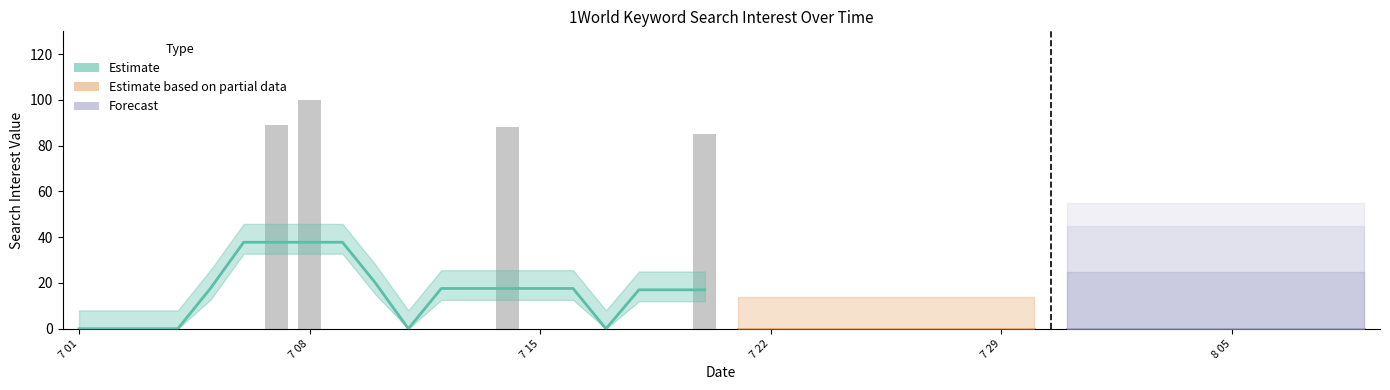

Rank the categories by value from lowest to highest.

2017/07/01, 2017/07/02, 2017/07/03, 2017/07/04, 2017/07/05, 2017/07/06, 2017/07/09, 2017/07/10, 2017/07/11, 2017/07/12, 2017/07/13, 2017/07/15, 2017/07/16, 2017/07/17, 2017/07/18, 2017/07/19, 2017/07/21, 2017/07/22, 2017/07/23, 2017/07/24, 2017/07/25, 2017/07/26, 2017/07/27, 2017/07/28, 2017/07/29, 2017/07/30, 2017/07/31, 2017/08/01, 2017/08/02, 2017/08/03, 2017/08/04, 2017/08/05, 2017/08/06, 2017/08/07, 2017/08/08, 2017/08/09, 2017/07/20, 2017/07/14, 2017/07/07, 2017/07/08